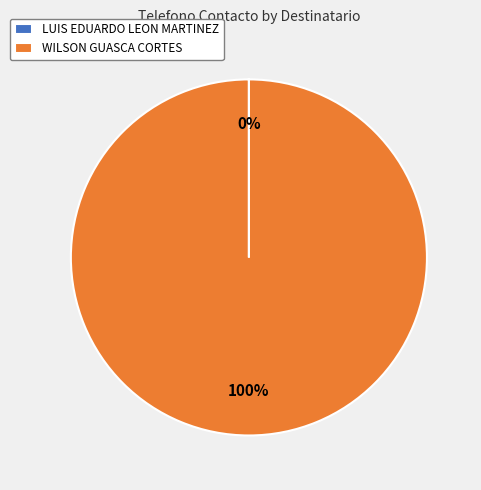

To the nearest percent, what percentage of the pie is WILSON GUASCA CORTES?

100%